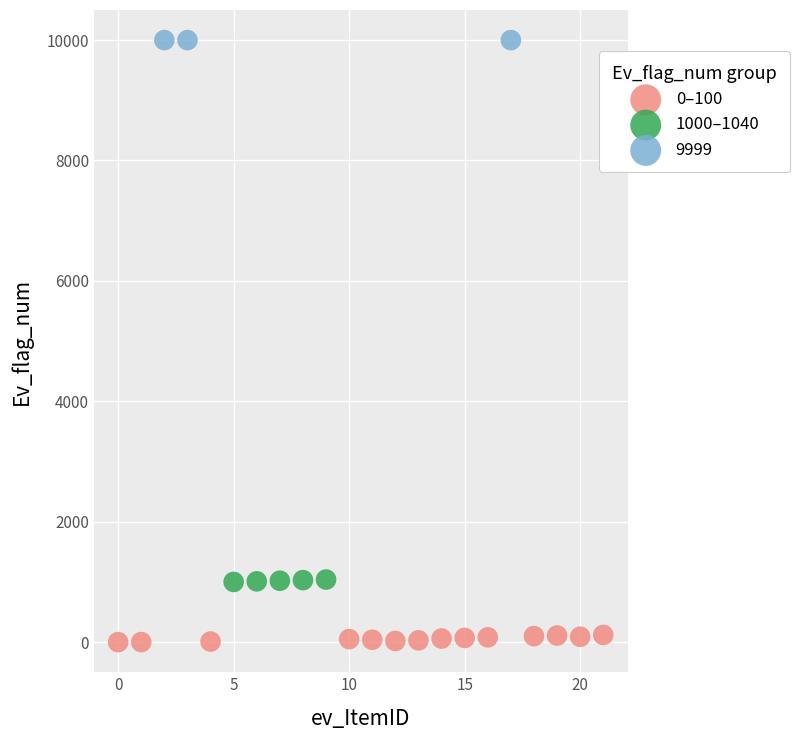

Which series reaches the minimum Y coordinate?

0–100